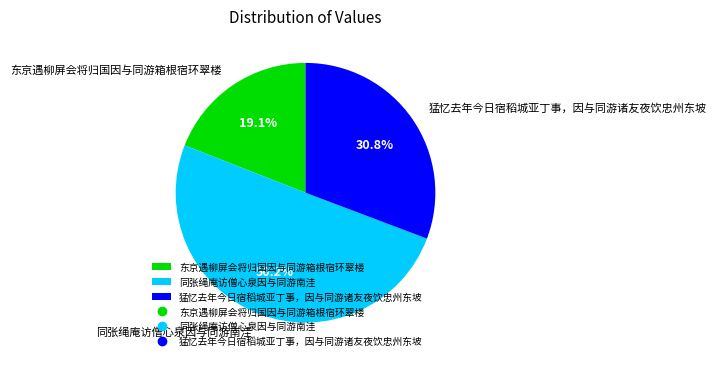

What is the majority slice?

同张绳庵访僧心泉因与同游南洼